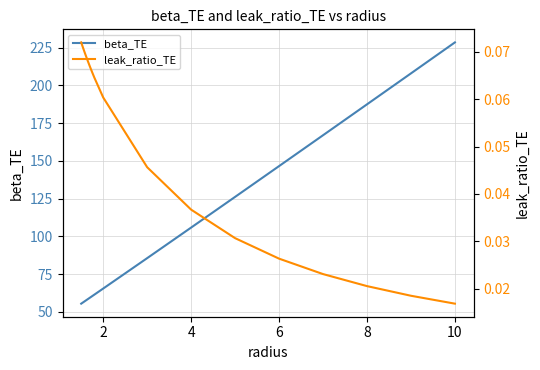

True or false: leak_ratio_TE and beta_TE intersect in this chart.

False